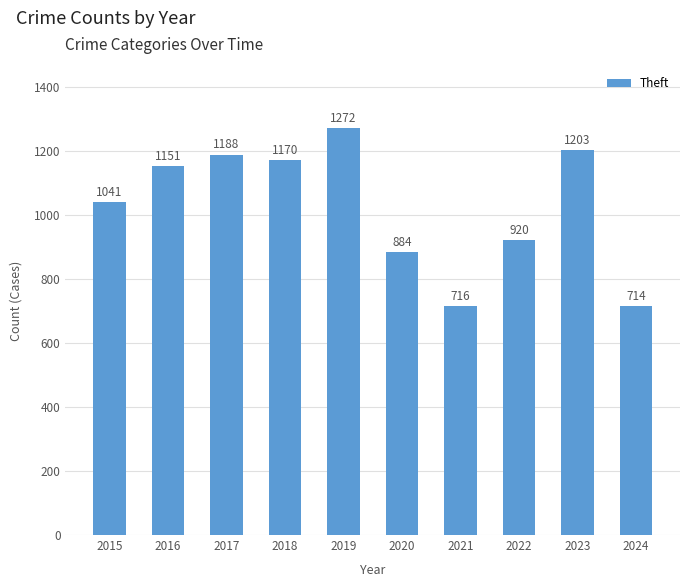

The chart shows a value of 638 at 2018. True or false?

False